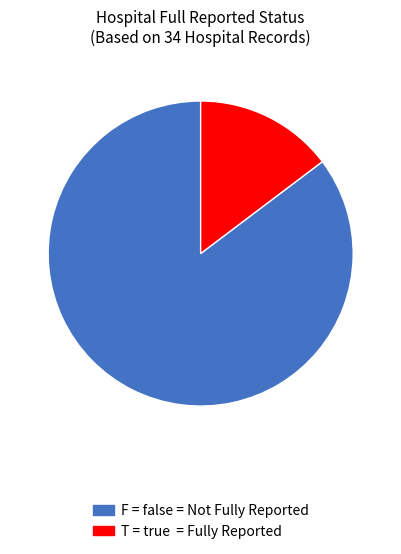

Is there any slice that represents more than half of the pie?

Yes